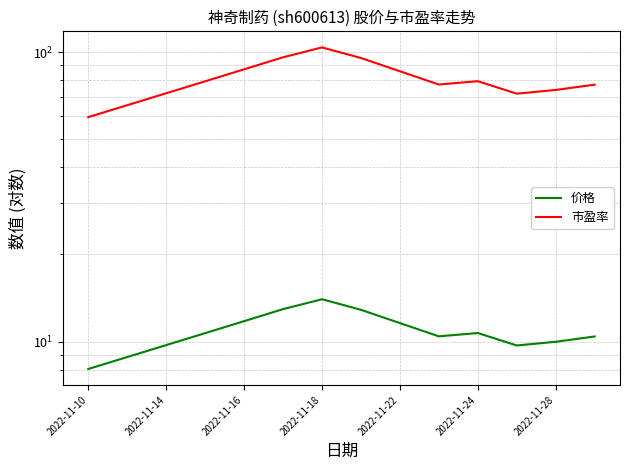

True or false: 价格 and 市盈率 cross at least once.

False